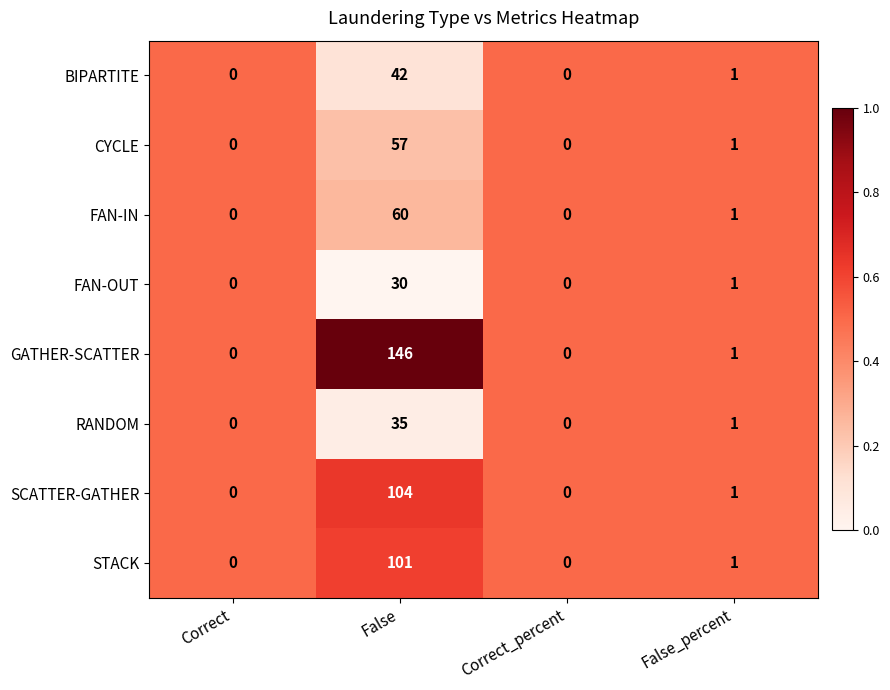

At which category does the chart reach its peak across all series?

False